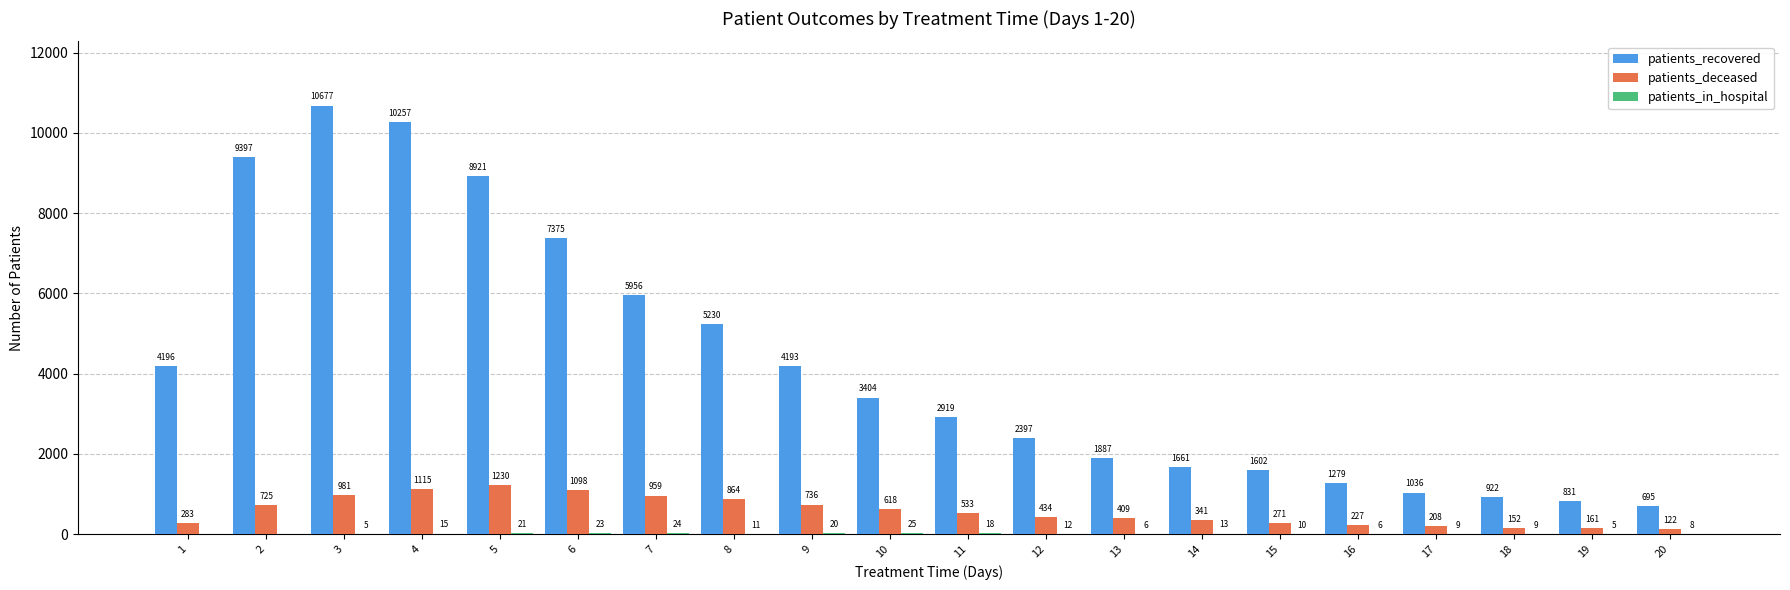

Which series has the largest total across all categories?

patients_recovered